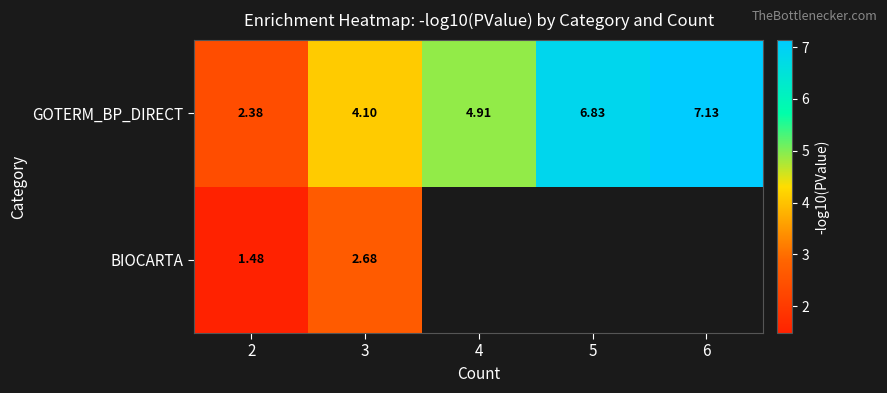

What is the greatest value displayed?

7.1